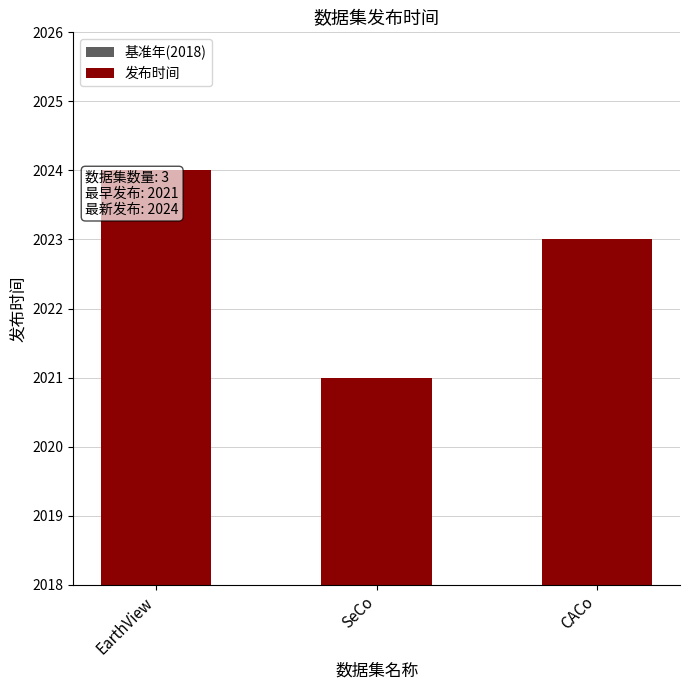

True or false: the data shows 5 at SeCo.

False